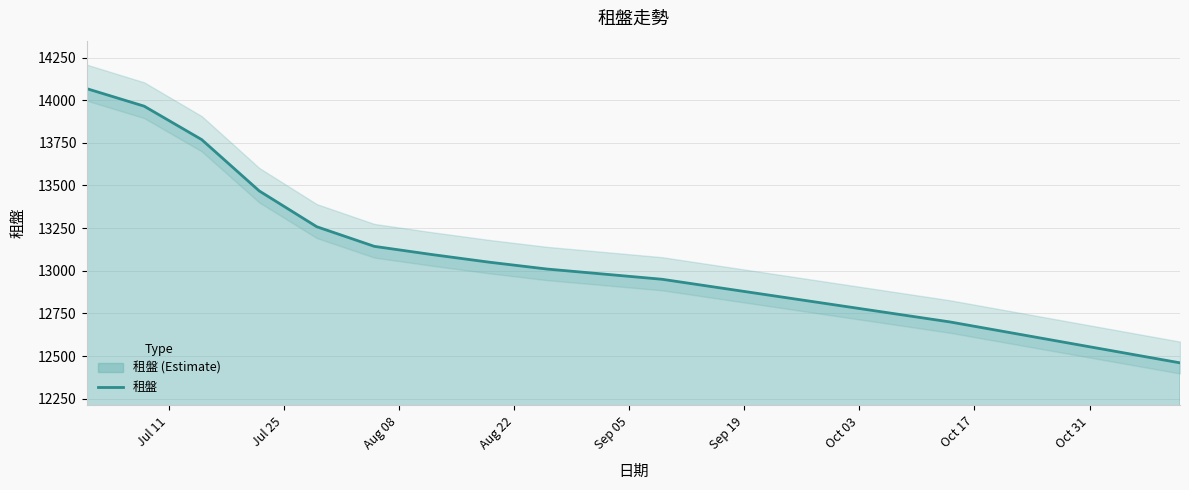

What is the maximum value for 租盤?

14068